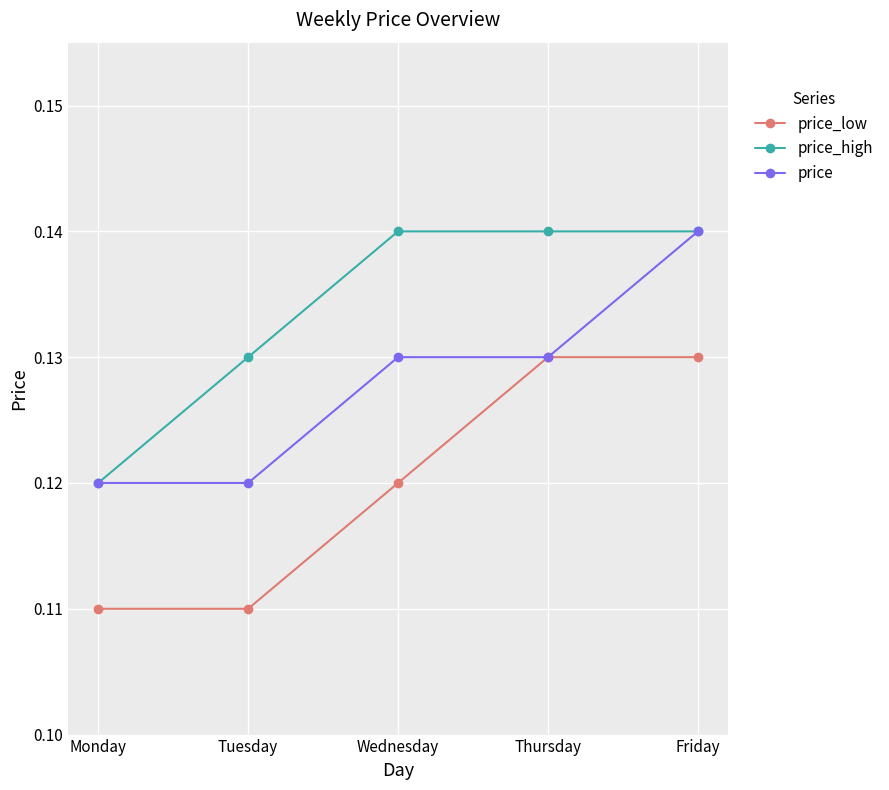

Is the value of price at Friday greater than the value of price_high at Monday?

Yes